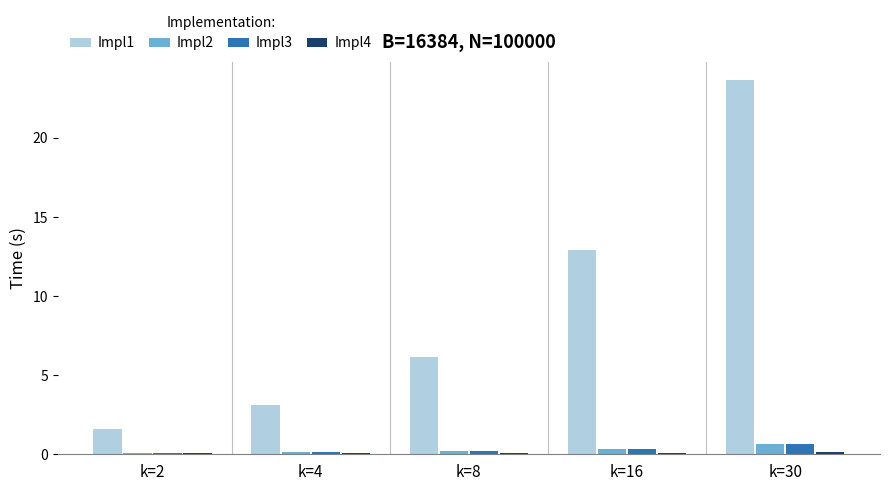

What value does the Impl1 series have at k=2?

1.6